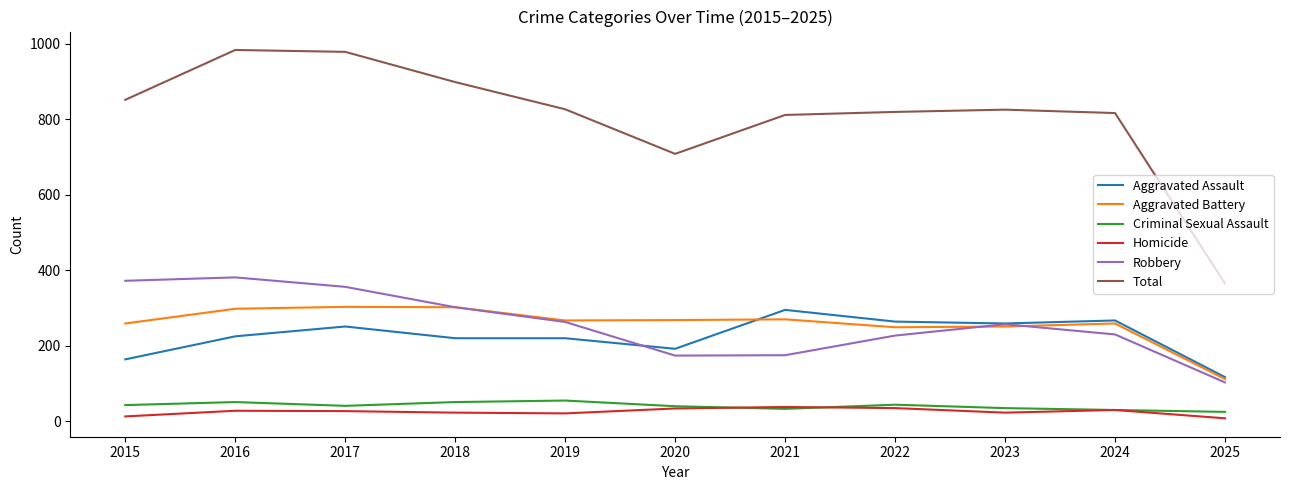

True or false: Total has a value of 983 at 2016.

True